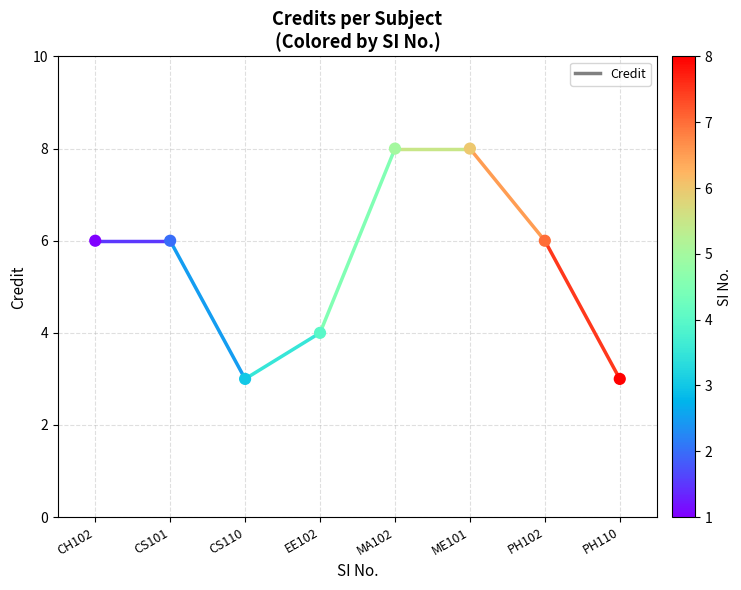

What is the average Y value?

6